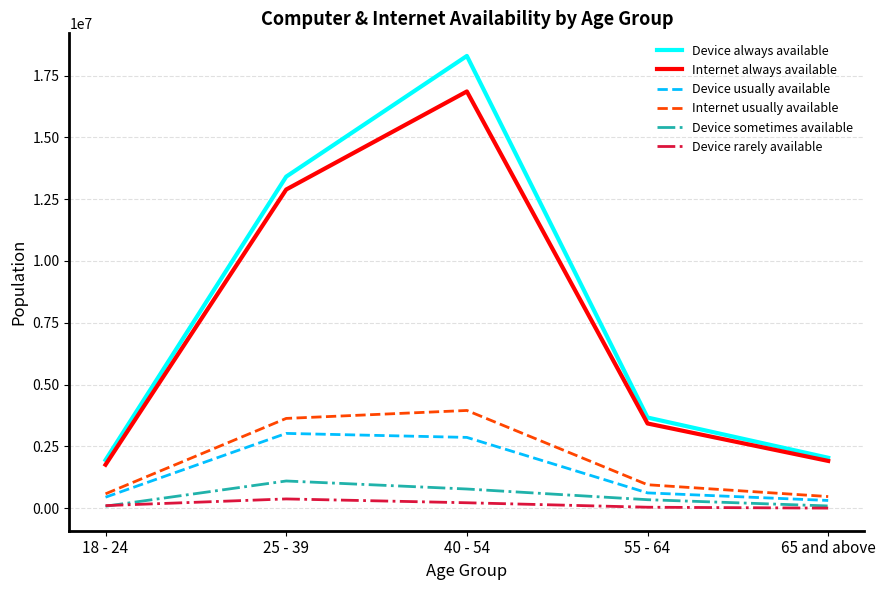

In Device rarely available, how many points are higher than both neighbors (excluding endpoints)?

1